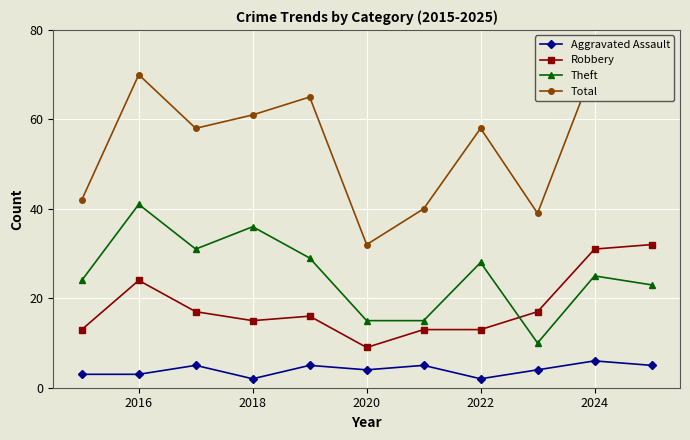

True or false: Aggravated Assault has a value of 10 at 2024.

False